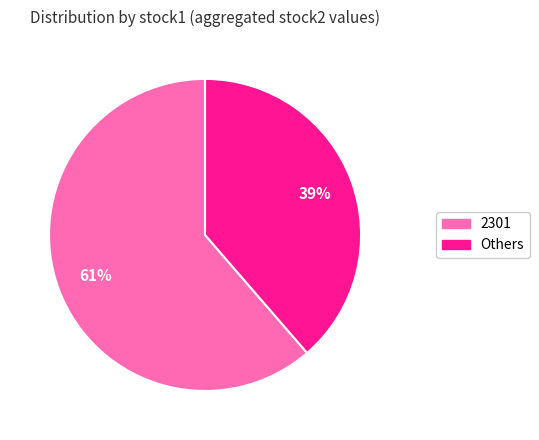

How many segments does this pie chart have?

2